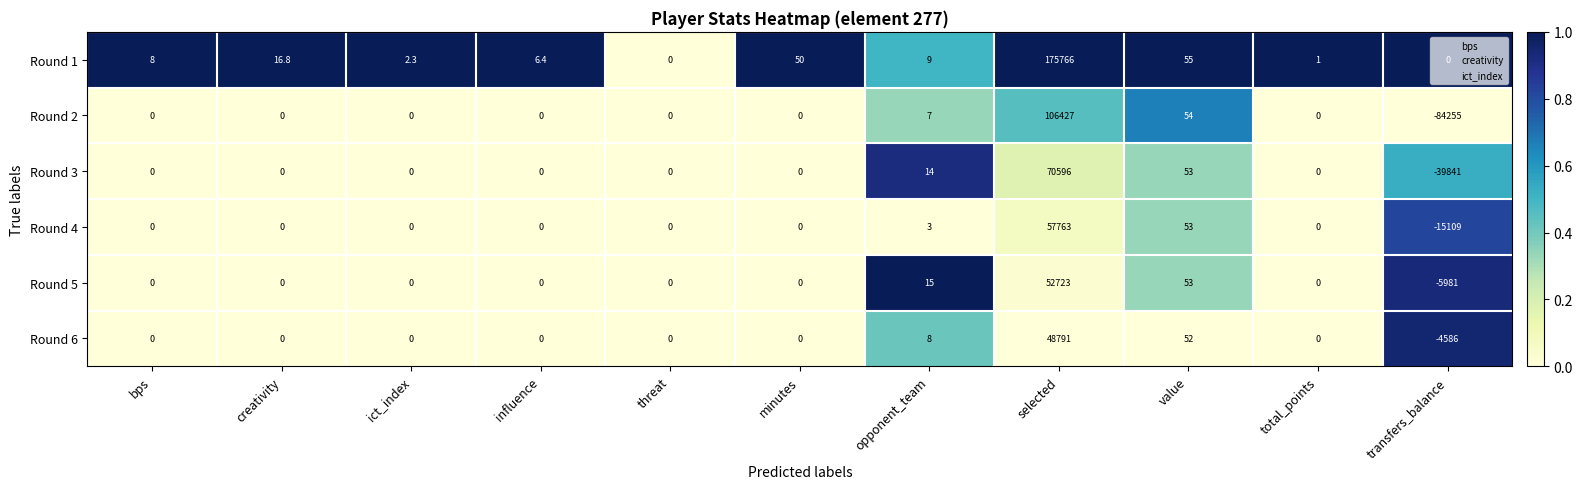

Between selected and value, which series saw the biggest shift?

Round 1